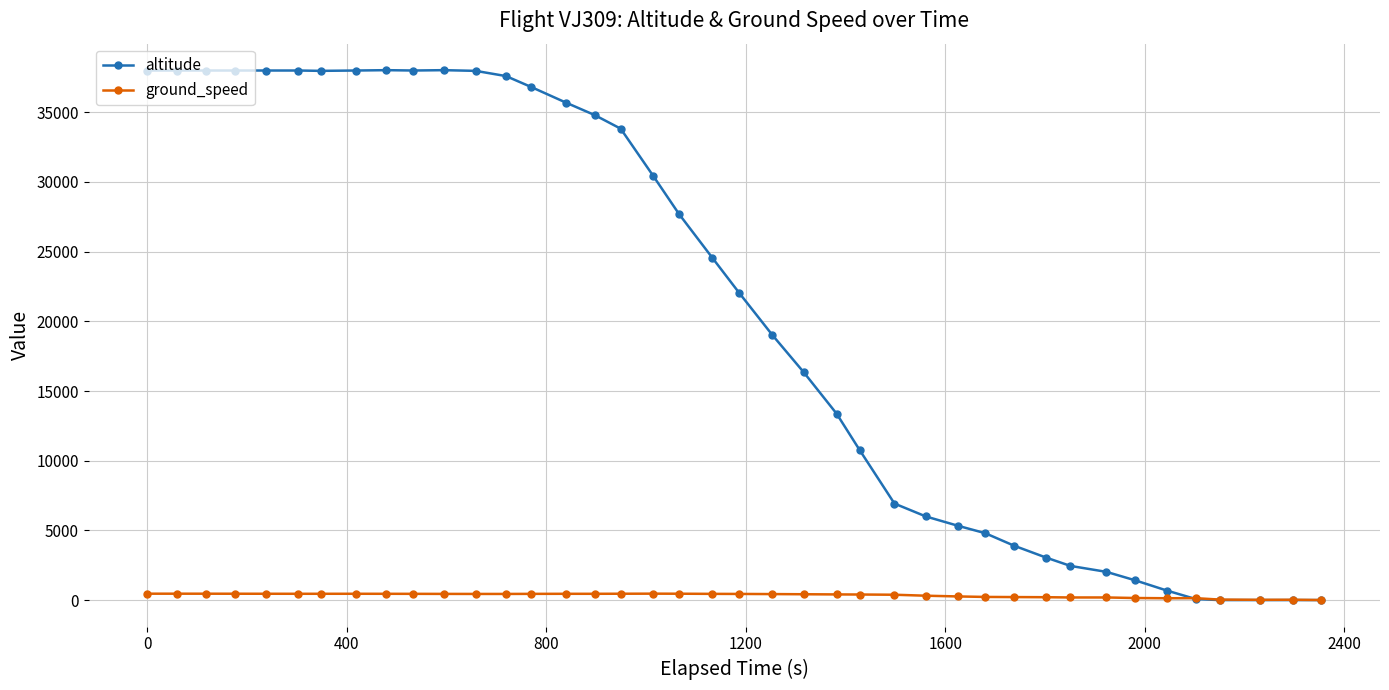

Which series has the largest total across all categories?

altitude